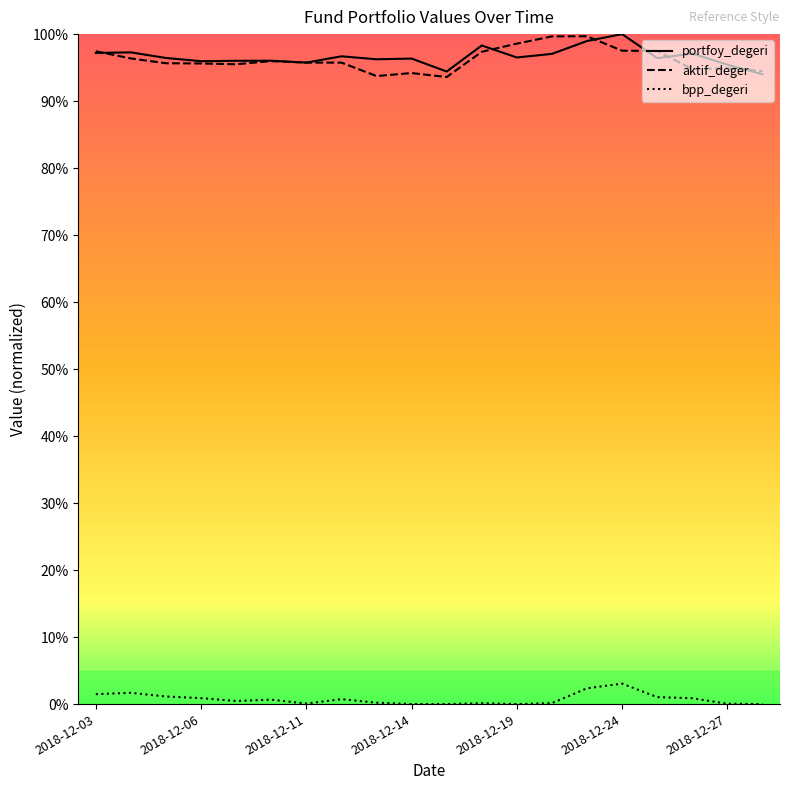

List the labels in order of aktif_deger value, largest first.

2018-12-21, 2018-12-20, 2018-12-19, 2018-12-24, 2018-12-25, 2018-12-03, 2018-12-18, 2018-12-04, 2018-12-10, 2018-12-12, 2018-12-11, 2018-12-05, 2018-12-06, 2018-12-07, 2018-12-27, 2018-12-26, 2018-12-28, 2018-12-14, 2018-12-13, 2018-12-17